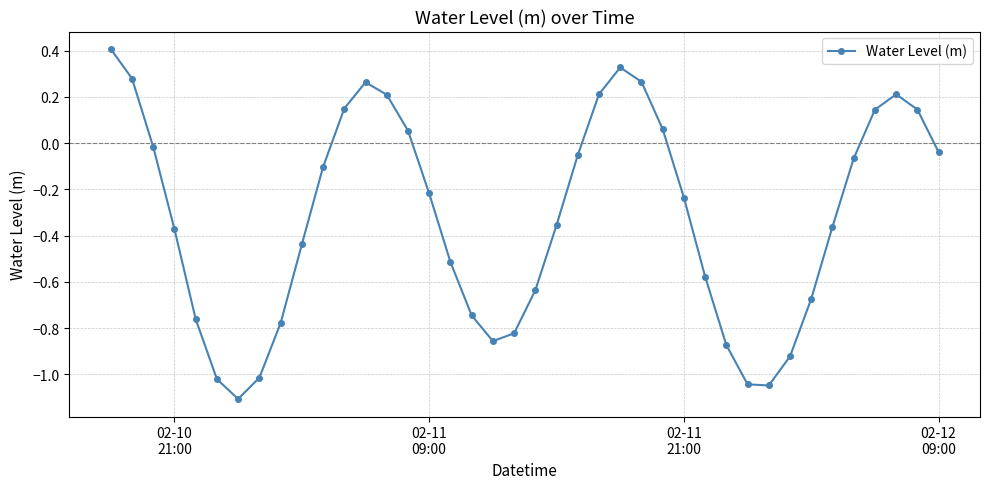

What is the minimum value shown in the chart?

-1.1